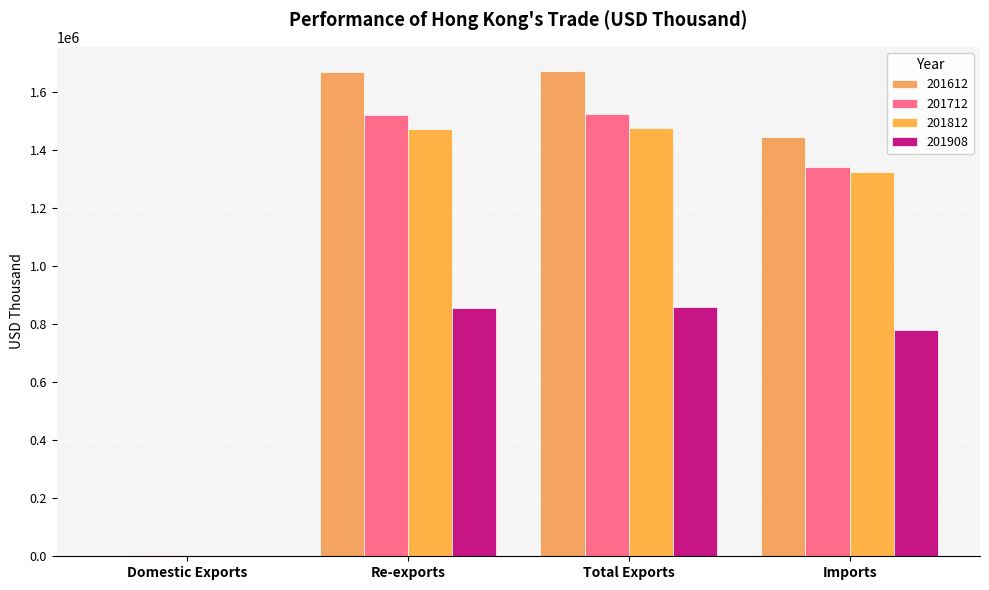

Which series has the largest range (max minus min)?

201612